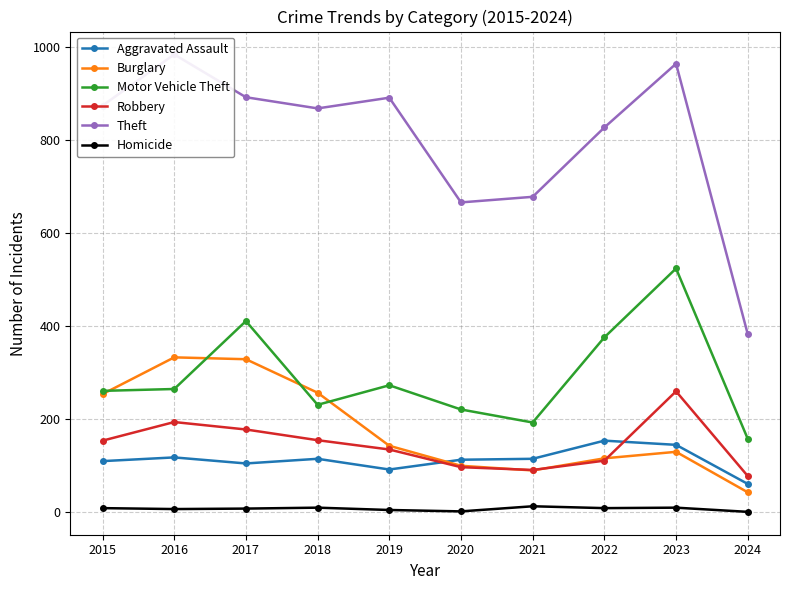

What is the sum of all Robbery values?

1453